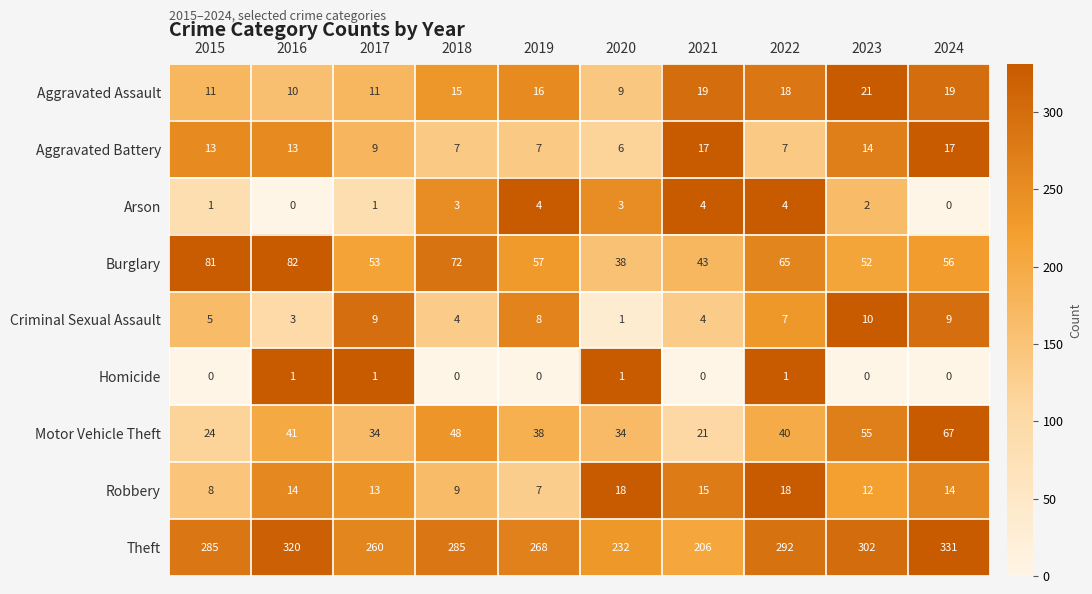

At which category is the sum across all series the highest?

2024